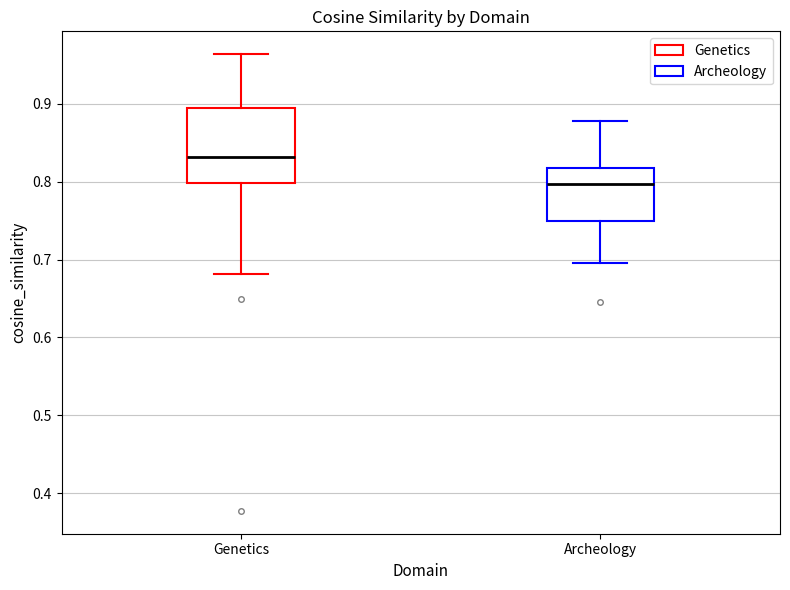

Reading left to right, transcribe this box plot: for each box, give where its median line is, the range the box spans, and where its two whiskers end, as read against the y-axis. The values are not printed on the chart, so give them approximately, as read against the axis.

Genetics: median 0.83, box 0.80 to 0.89, whiskers 0.68 to 0.96
Archeology: median 0.80, box 0.75 to 0.82, whiskers 0.70 to 0.88